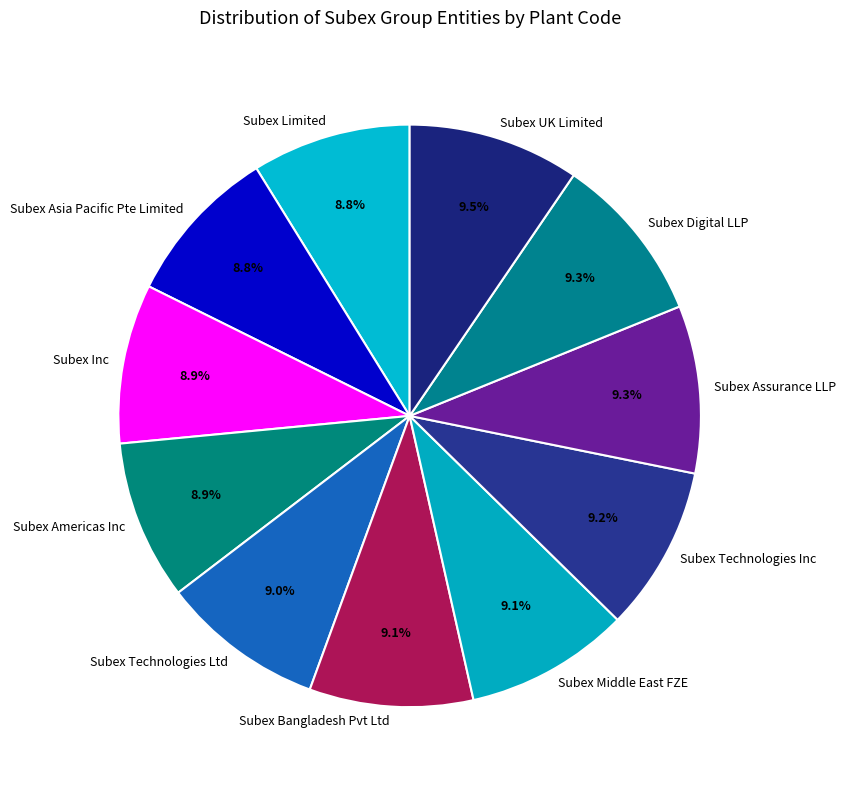

What portion of the pie excludes Subex Americas Inc?

91.1%